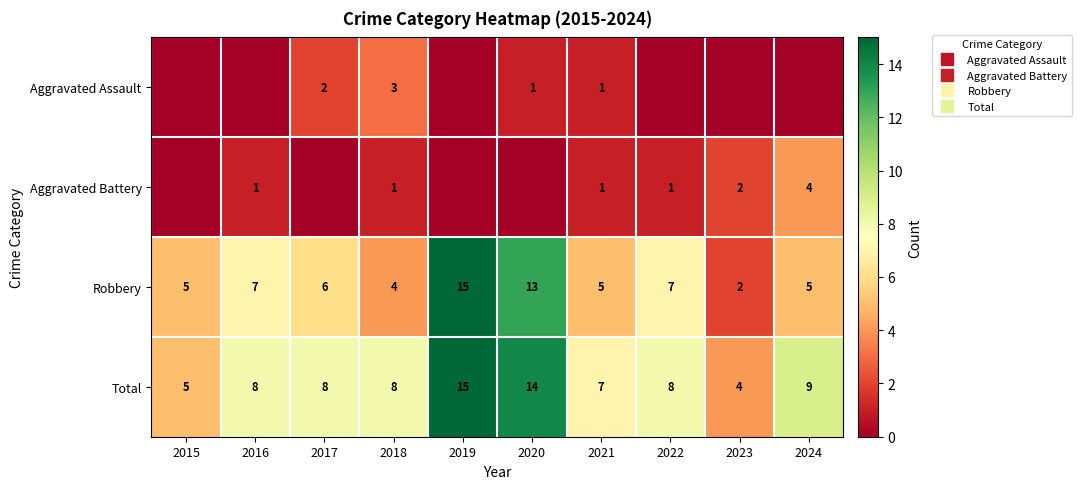

How many categories are shown in the chart?

10